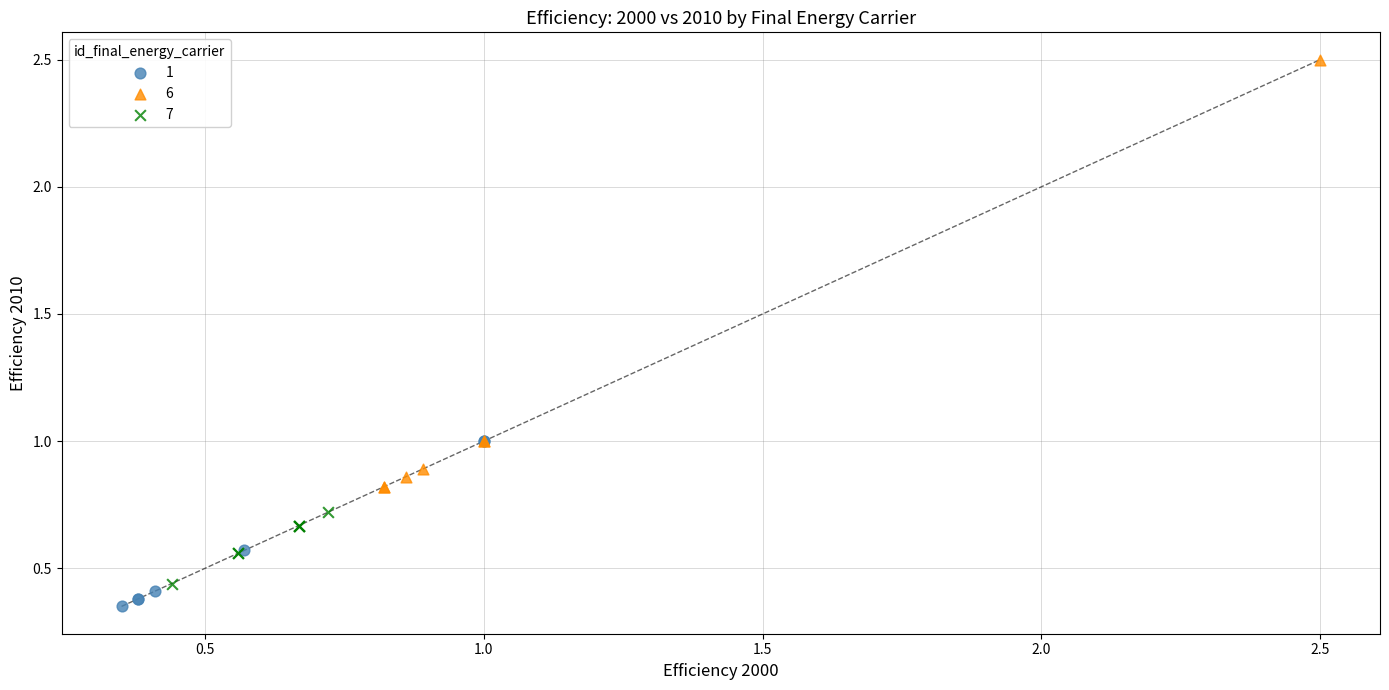

Which series reaches the maximum Y coordinate?

6